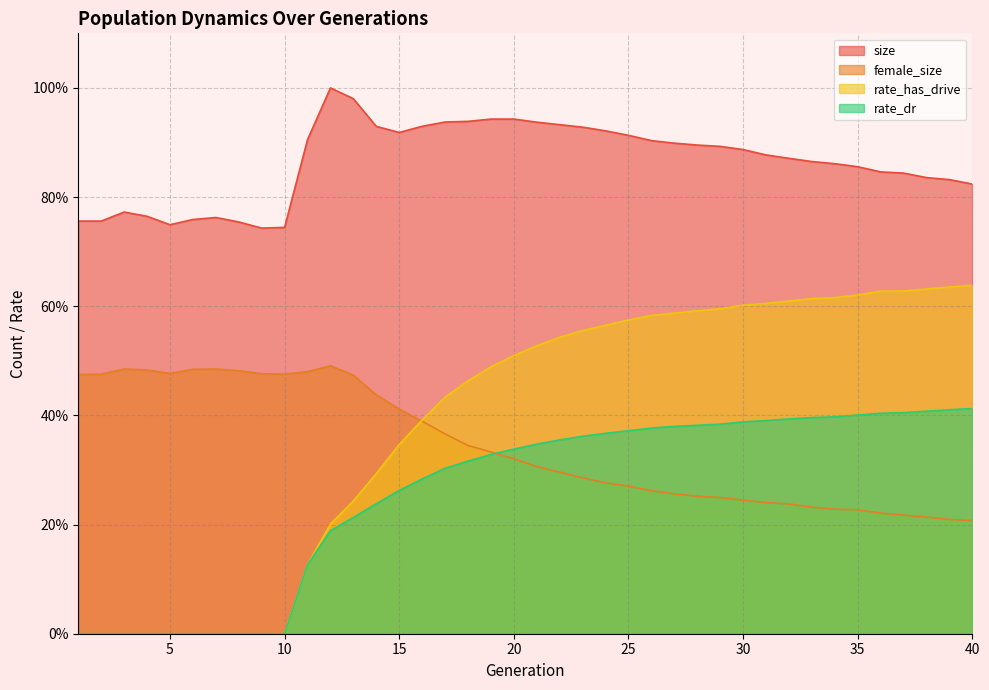

Between 1 and 23, which is larger?

23